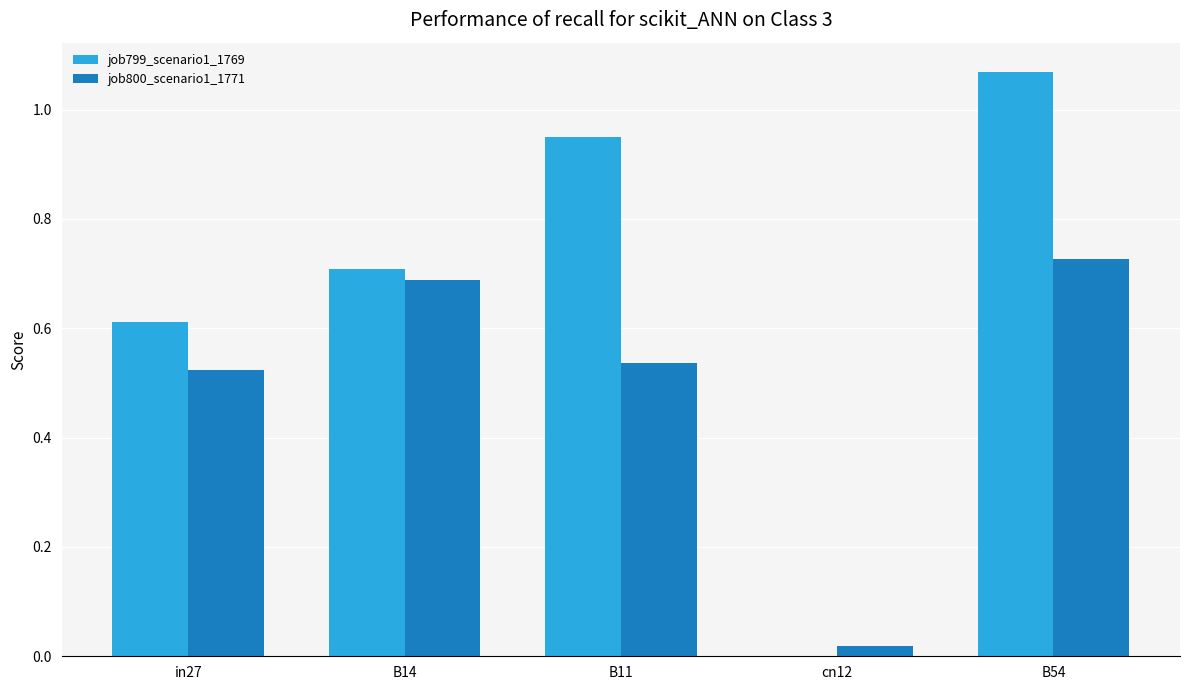

Which series has the largest range (max minus min)?

job799_scenario1_1769